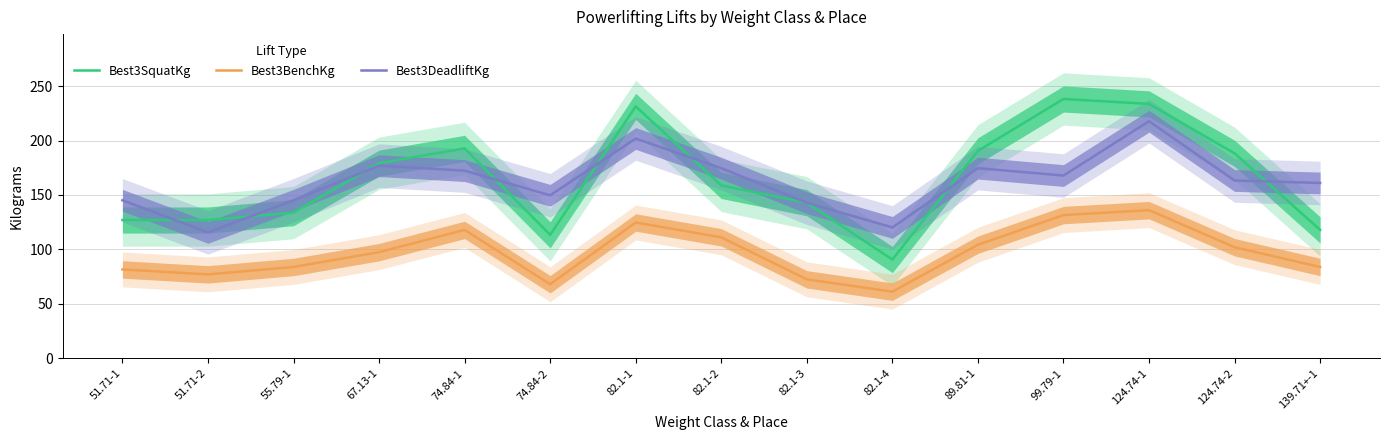

True or false: Best3SquatKg and Best3BenchKg intersect in this chart.

False